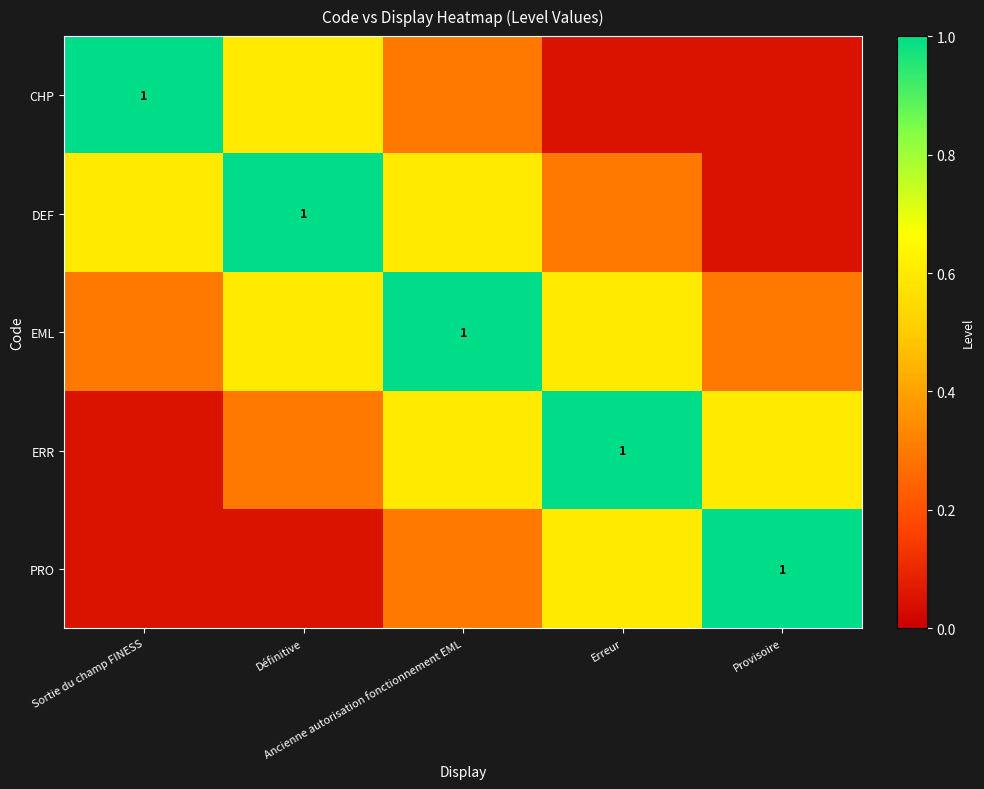

At which label is DEF closest to 0?

Provisoire